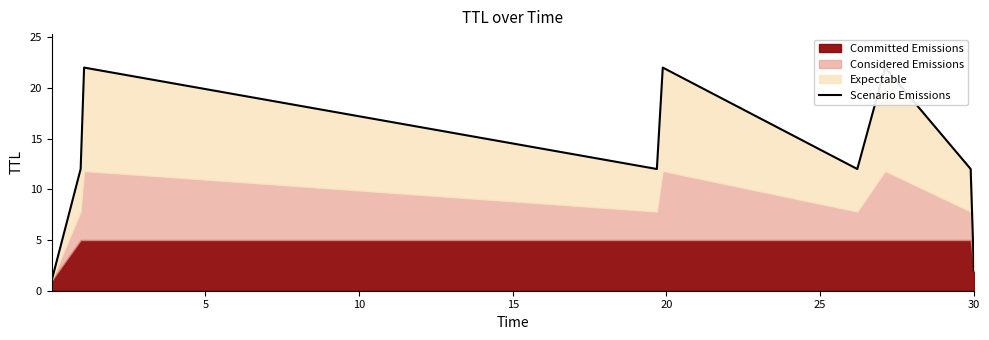

How many values are below 12?

2